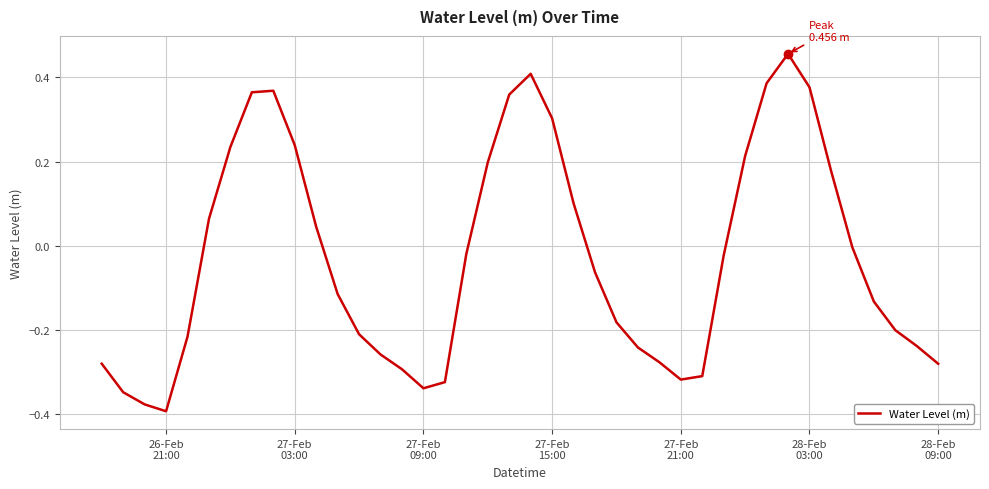

What is the difference between the maximum and minimum values?

0.8